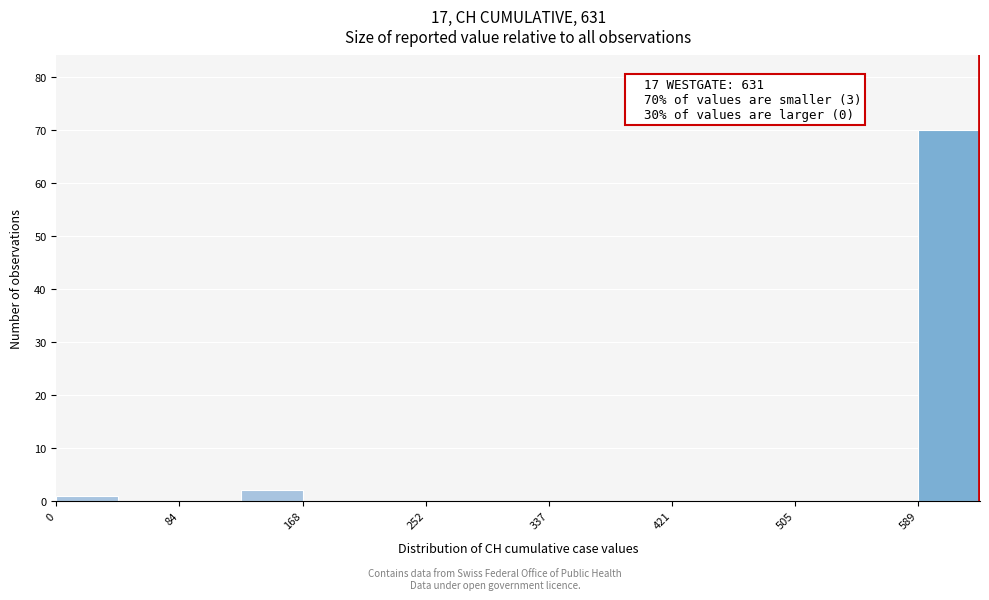

Over which range of the x-axis is the bar tallest?

590 to 630